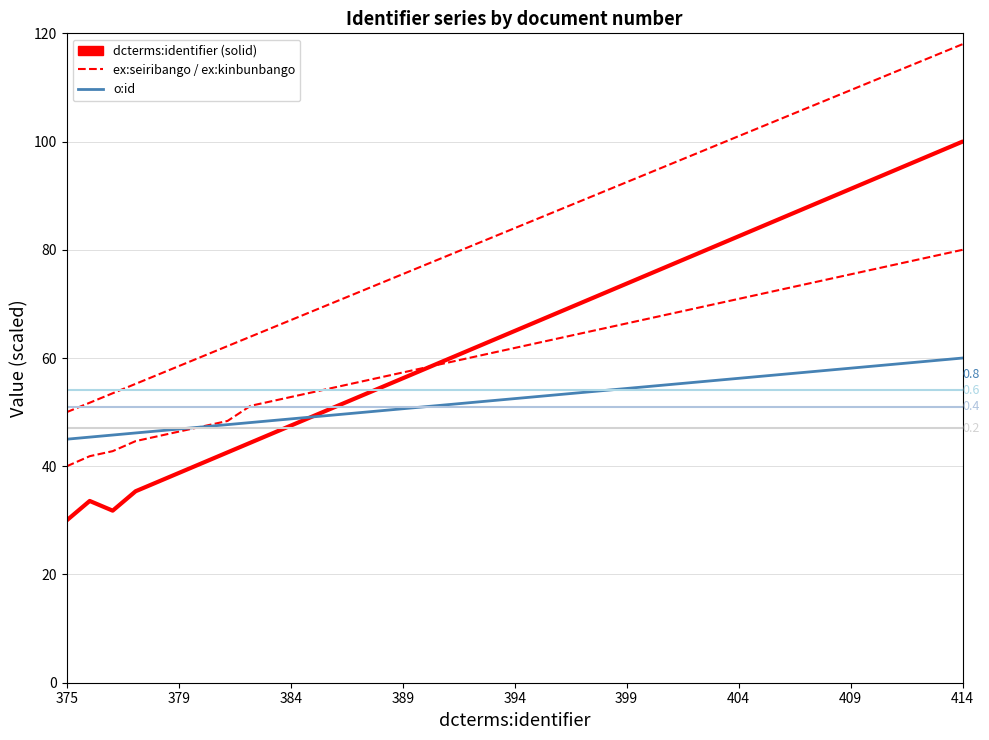

Does the chart have visible grid lines?

Yes